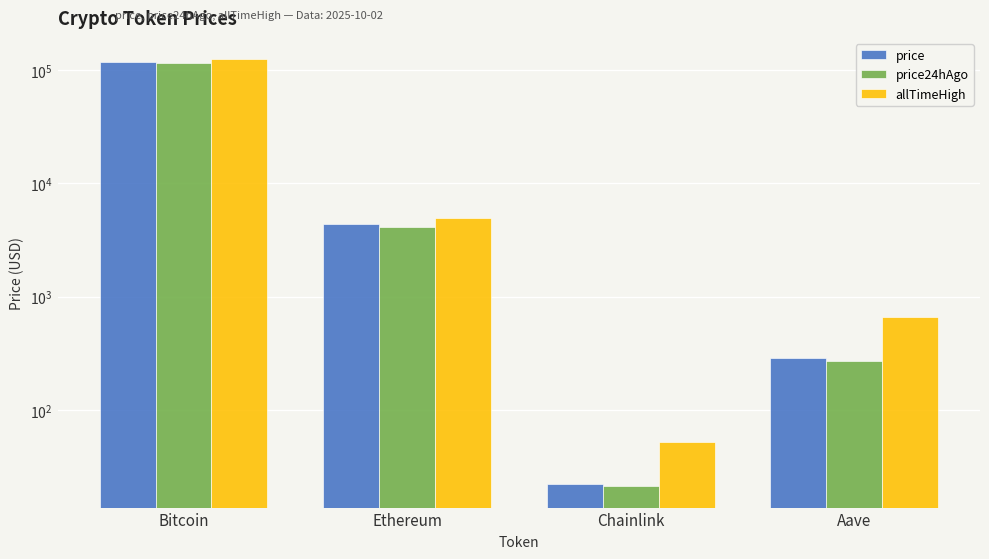

What is the spread (max minus min) of values at Bitcoin?

9864.0